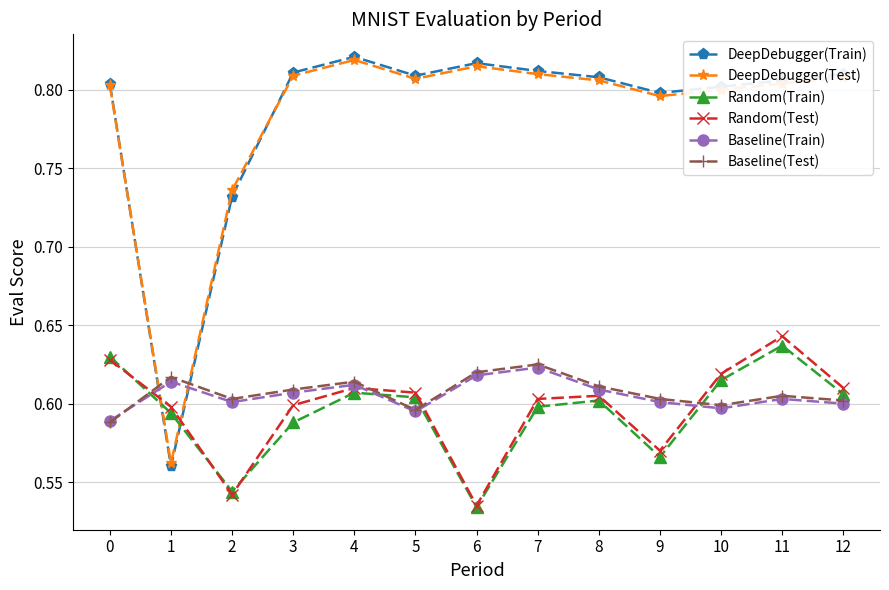

How many interior local peaks does the Random(Test) series have?

3